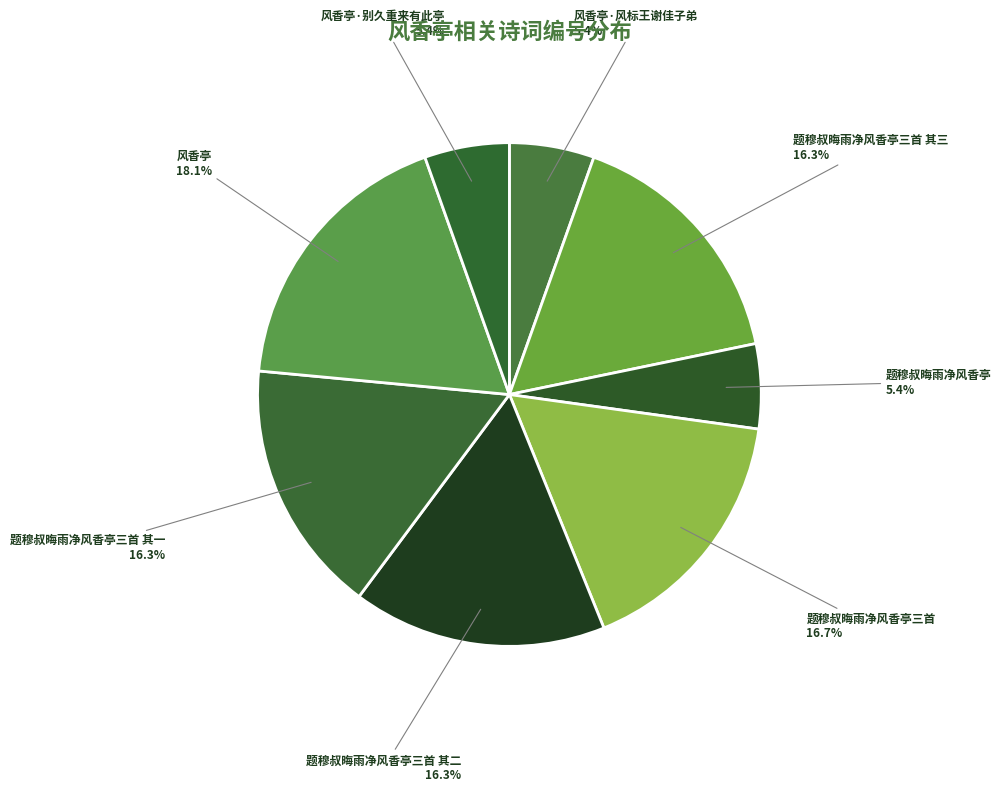

Is it true that 题穆叔晦雨净风香亭三首 其一 is 22% of the pie?

False